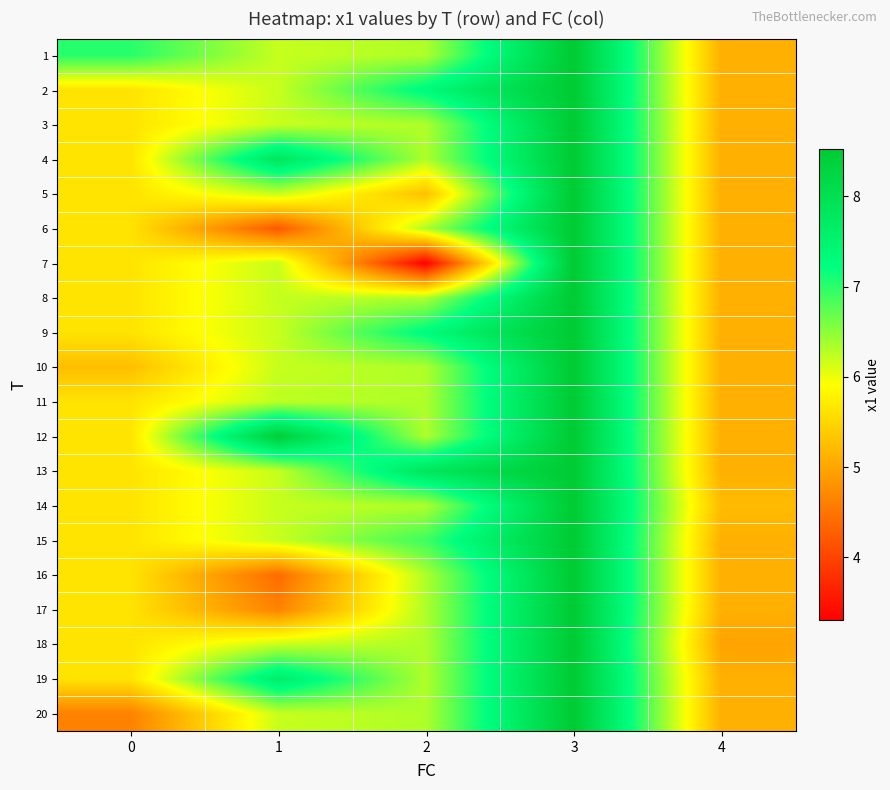

Which has a higher value, 1 or 3?

3